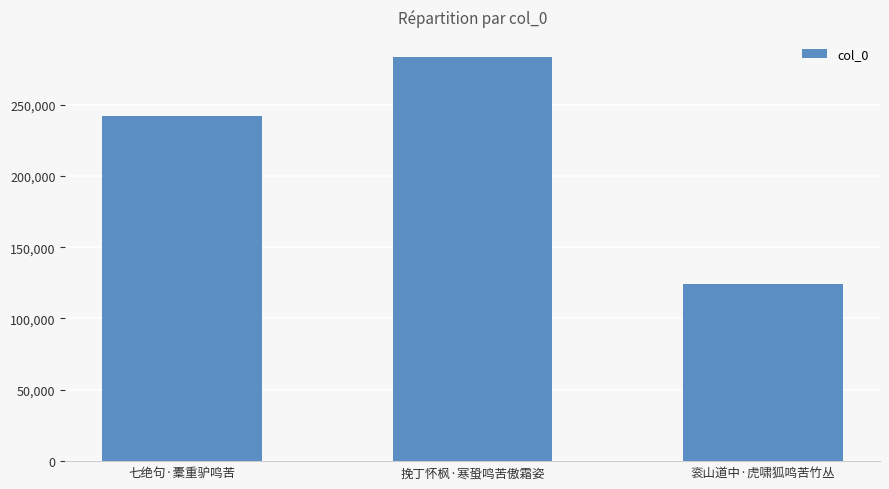

How many data points are less than 242043?

1